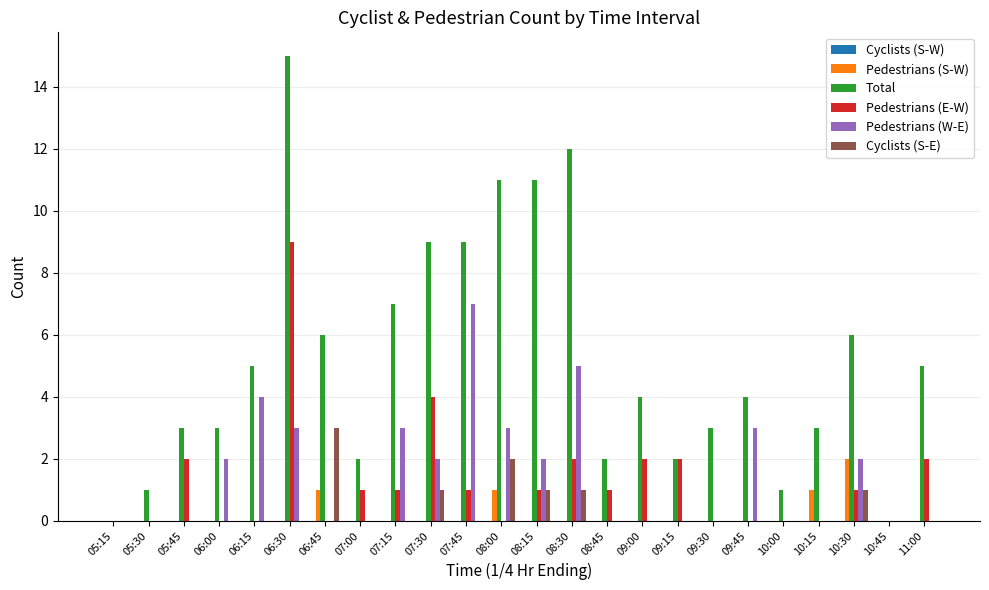

At which label is Pedestrians (E-W) closest to 4?

07:30